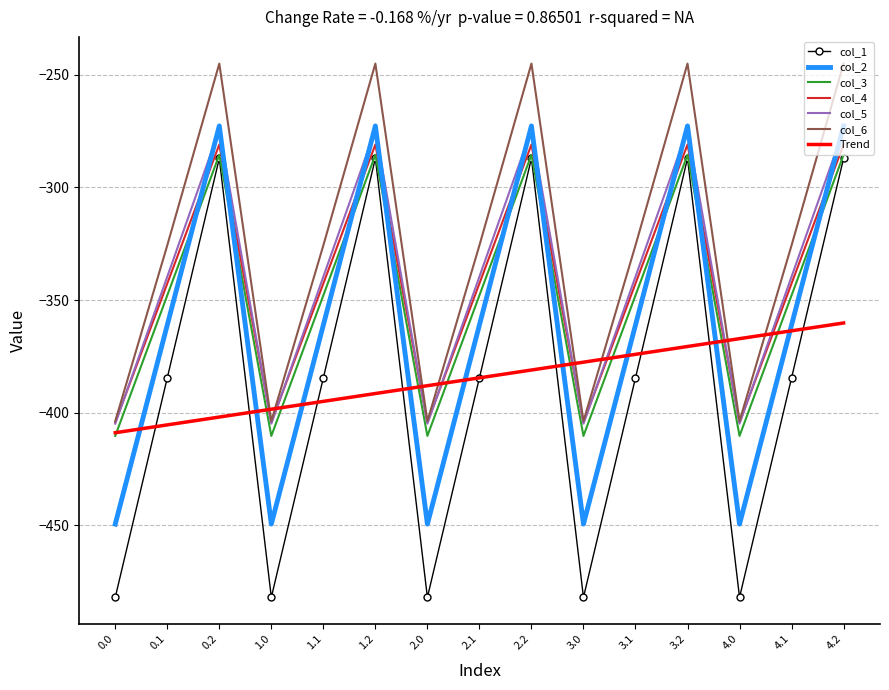

What are all the series names shown in the legend?

col_1, col_2, col_3, col_4, col_5, col_6, Trend